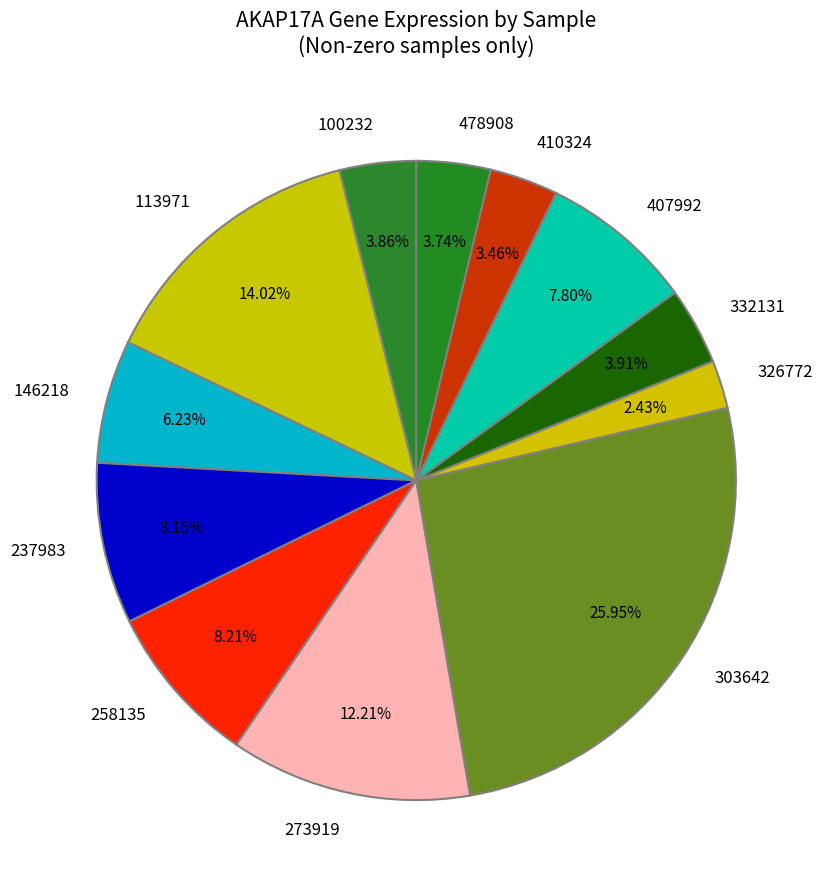

Which category has the smallest portion of the pie?

326772